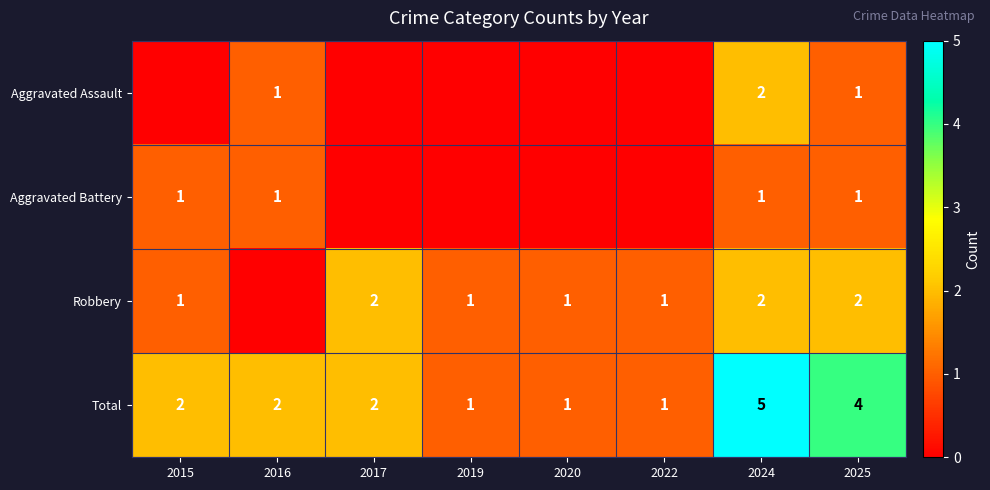

True or false: Aggravated Battery has a value of 1 at 2025.

True